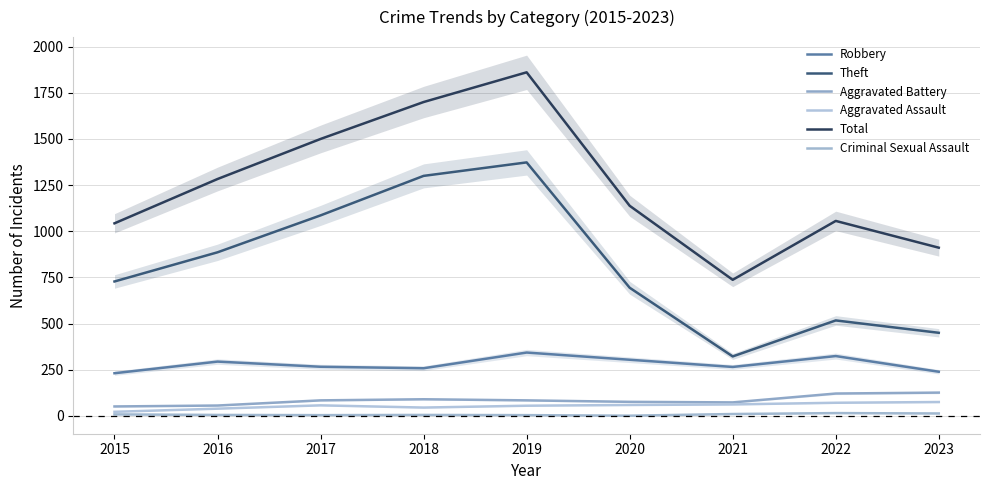

True or false: Aggravated Assault and Criminal Sexual Assault cross at least once.

False